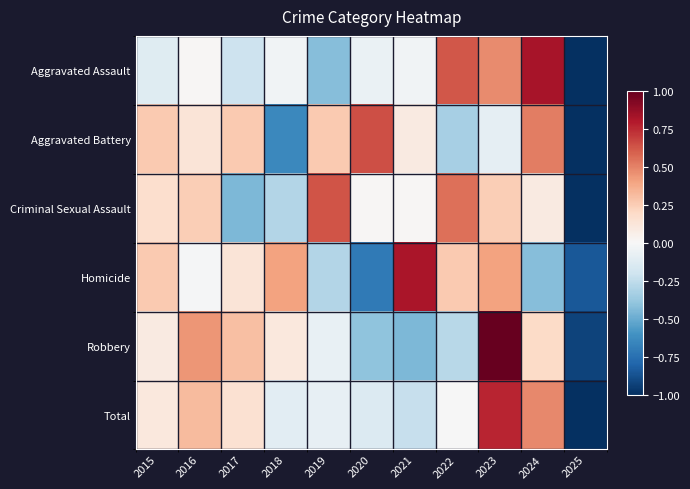

How many categories are shown in the chart?

11